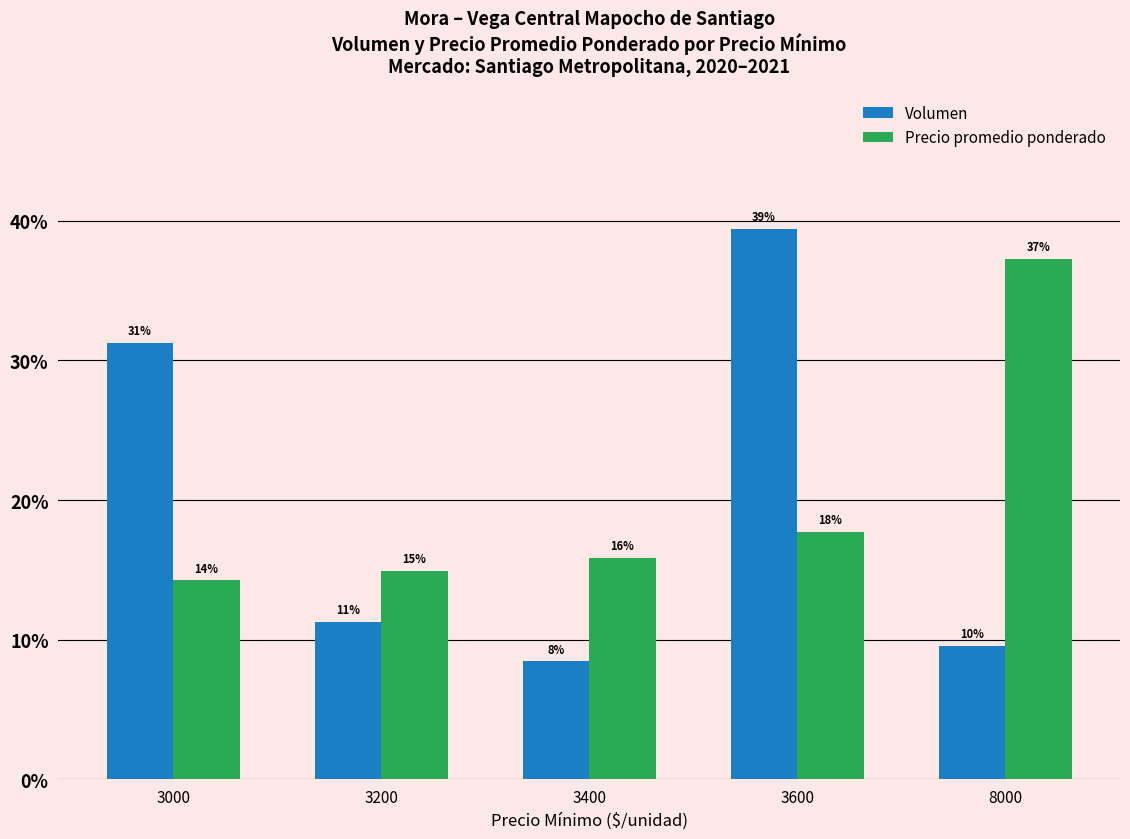

At which label does Volumen first exceed 11?

3000